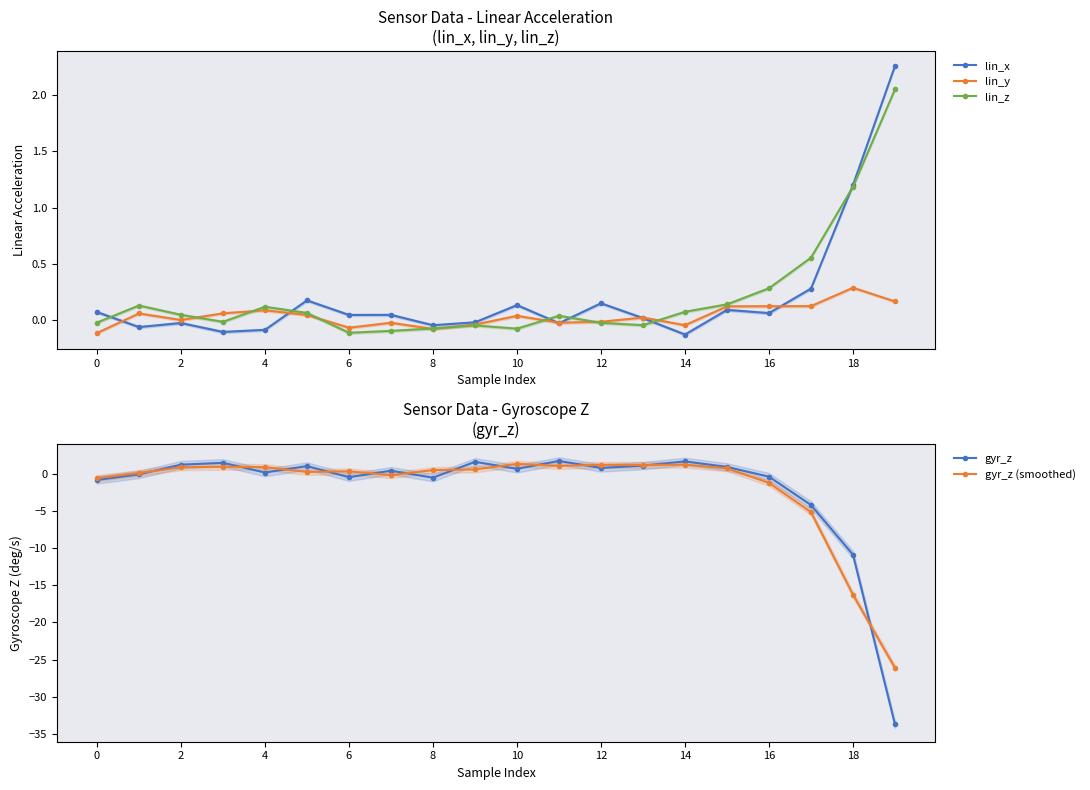

What are all the series names shown in the legend?

lin_x, lin_y, lin_z, gyr_z, gyr_z (smoothed)